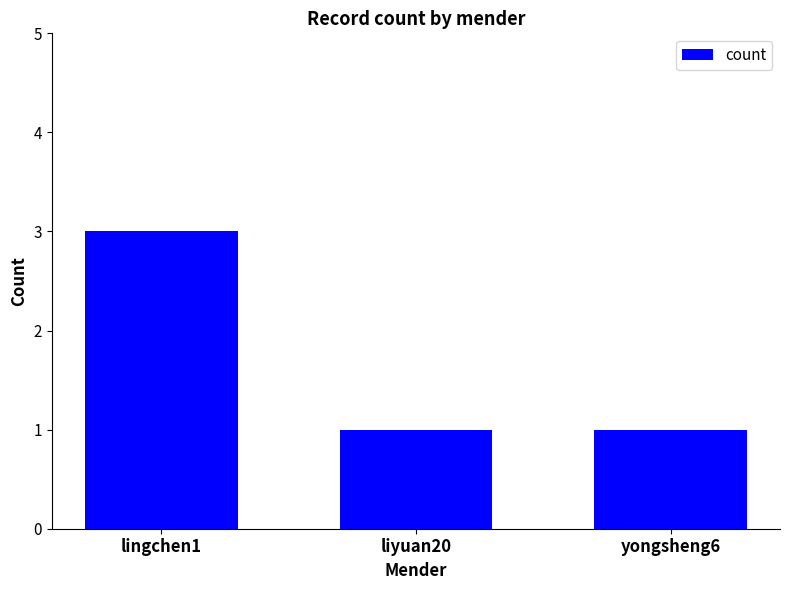

Are the bars grouped side by side (vs. stacked)?

No